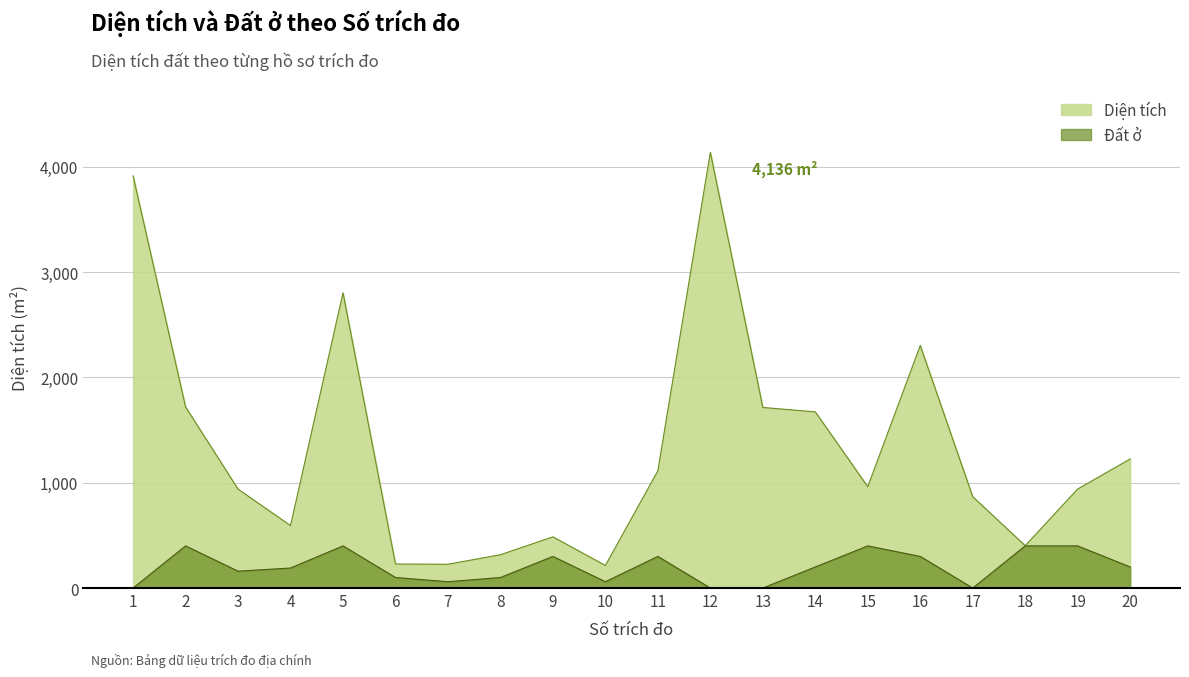

List the labels in order of Đất ở value, largest first.

2, 5, 15, 18, 19, 9, 11, 16, 14, 20, 4, 3, 6, 8, 7, 10, 1, 12, 13, 17